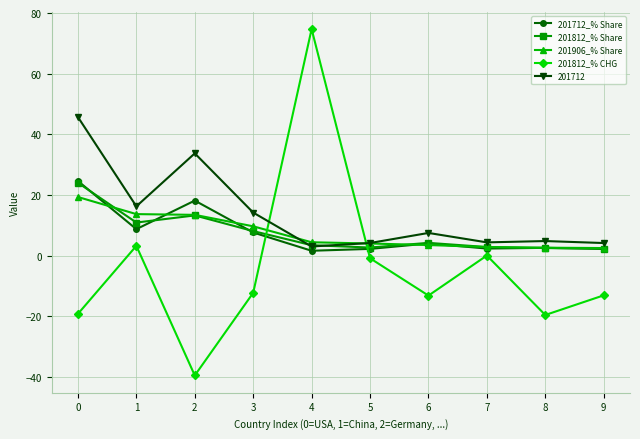

The value of 201906_% Share at 6 is 3.5. True or false?

True